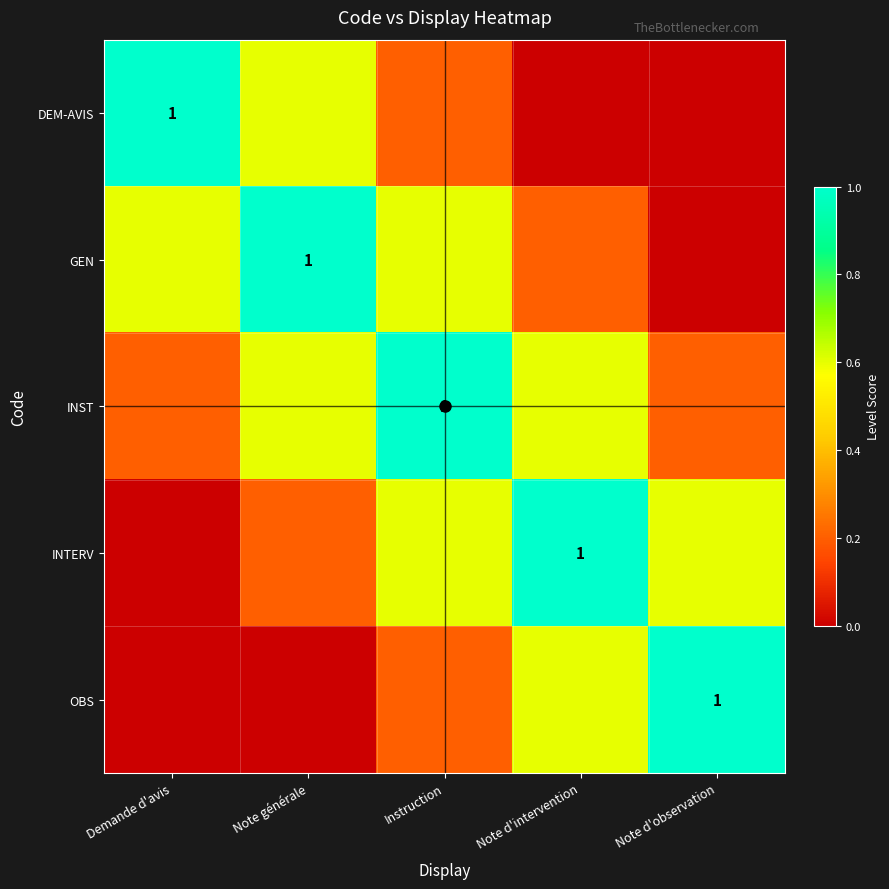

What is the approximate value of INST at Note d'intervention?

0.6